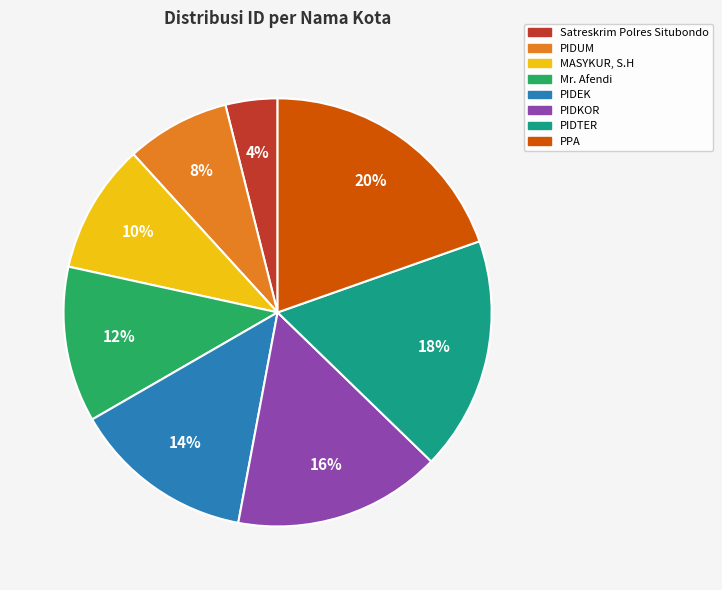

Which has a higher value, Mr. Afendi or PIDEK?

PIDEK